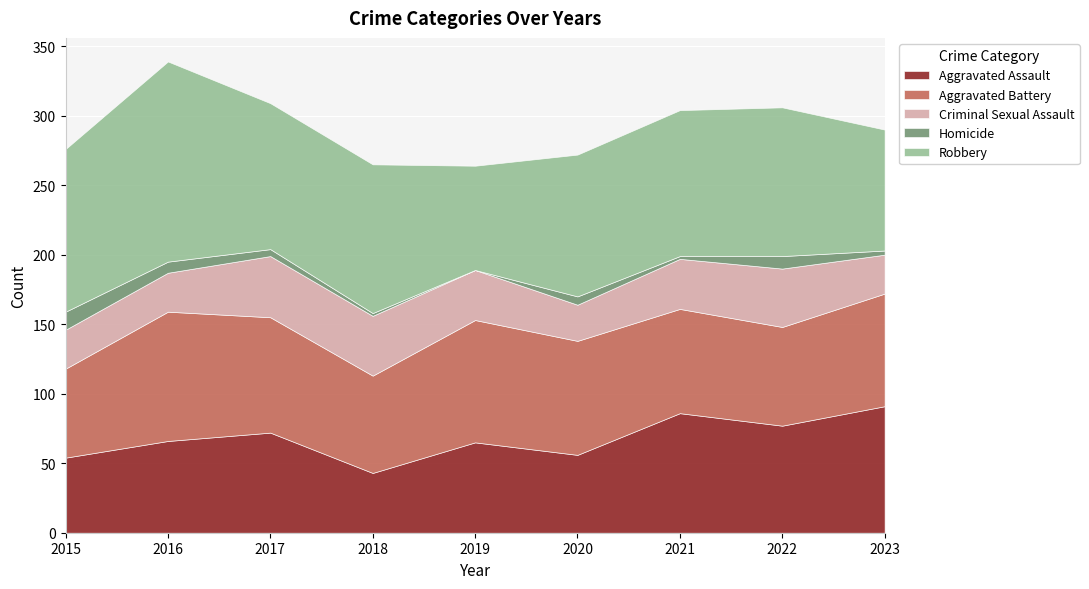

How many interior local valleys does the Robbery series have?

2